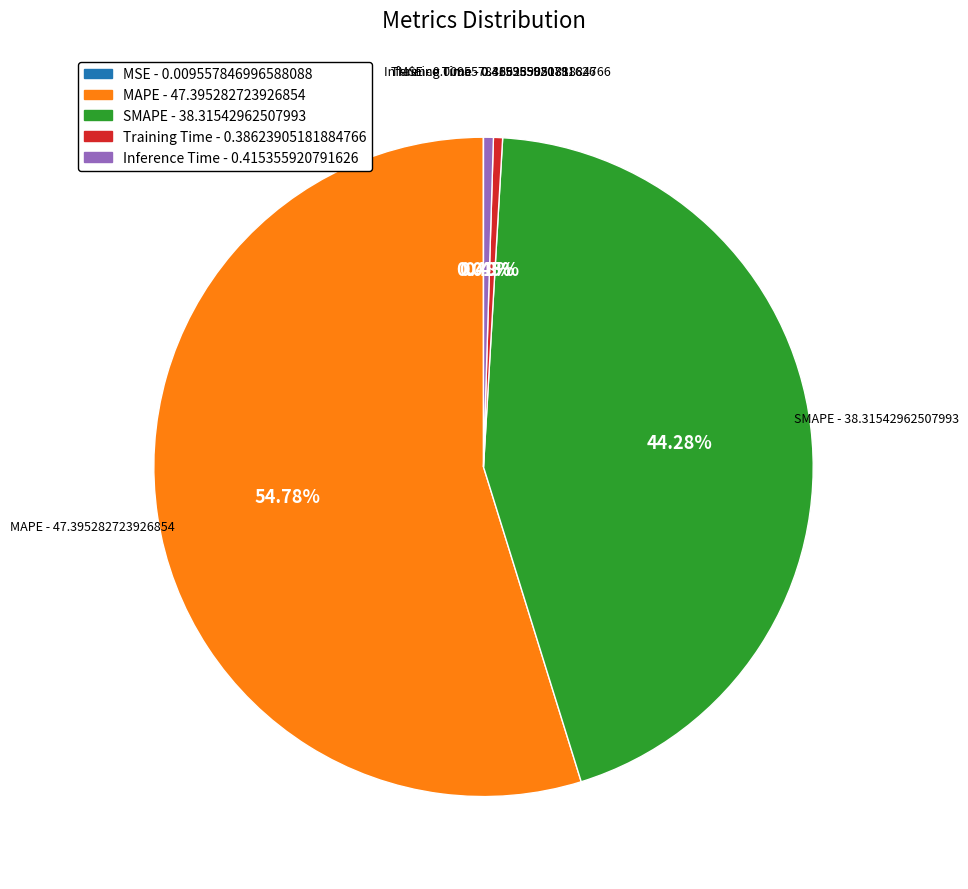

Between Inference Time - 0.415355920791626 and SMAPE - 38.31542962507993, which is larger?

SMAPE - 38.31542962507993